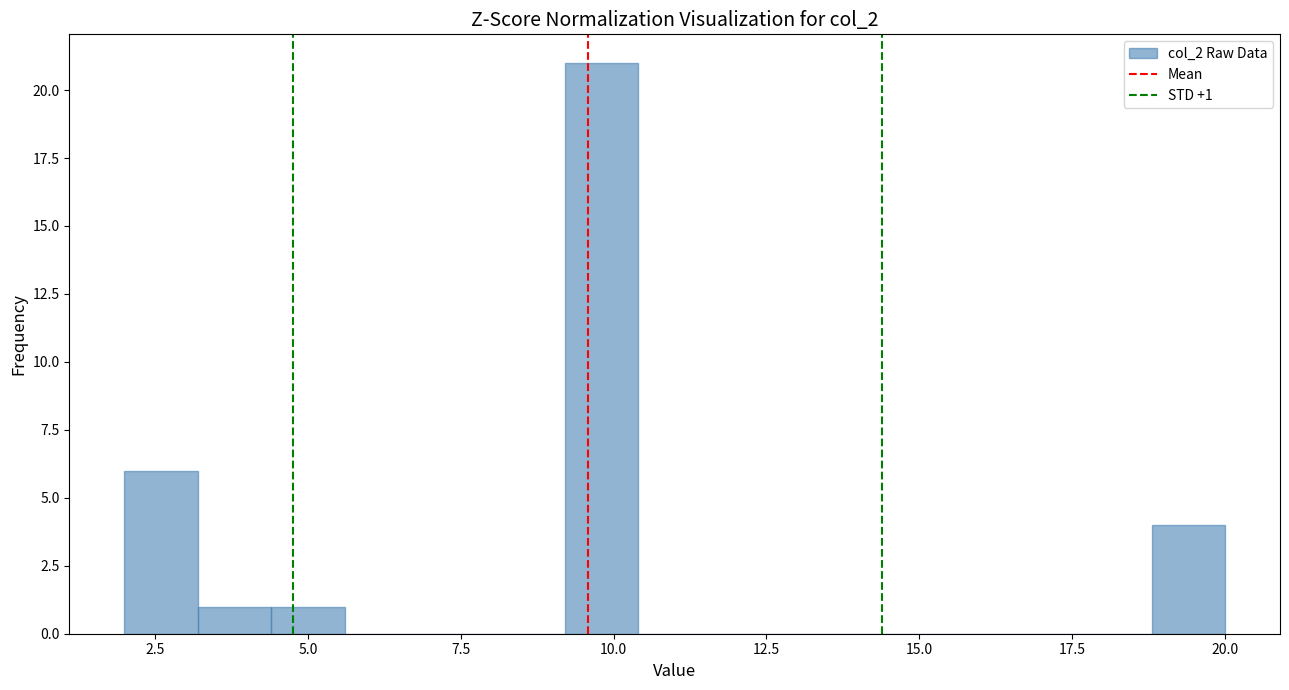

Around what value on the x-axis is the tallest bar? Give the approximate position of its centre, as read against the axis.

10.0